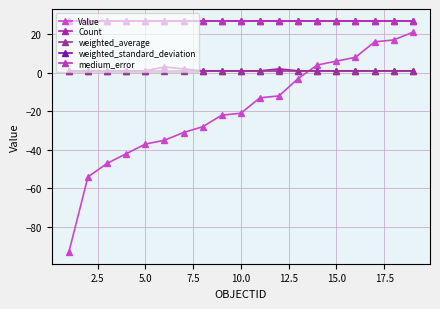

Which series has the largest total across all categories?

medium_error